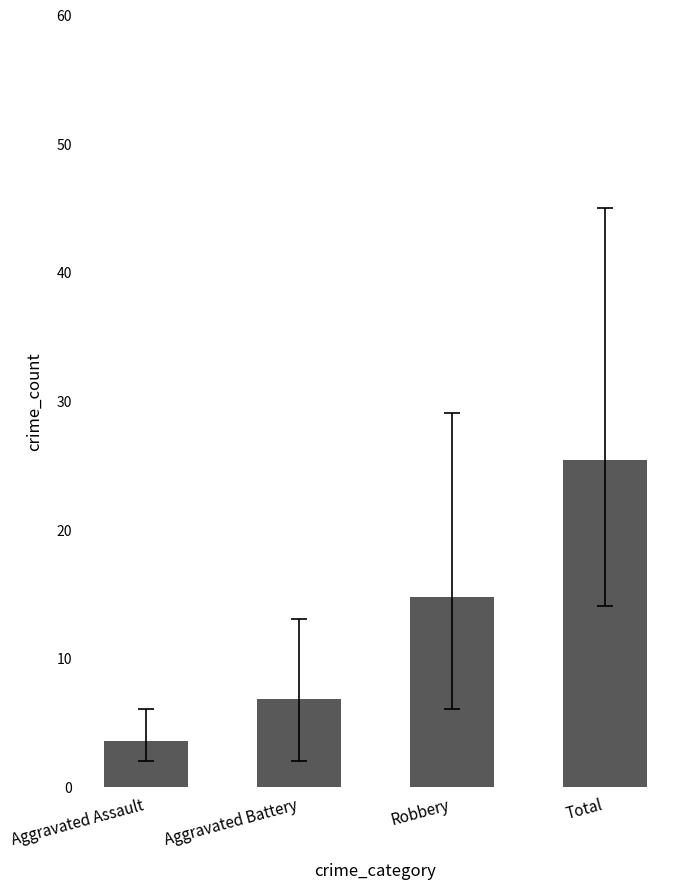

How many values are below 14?

2